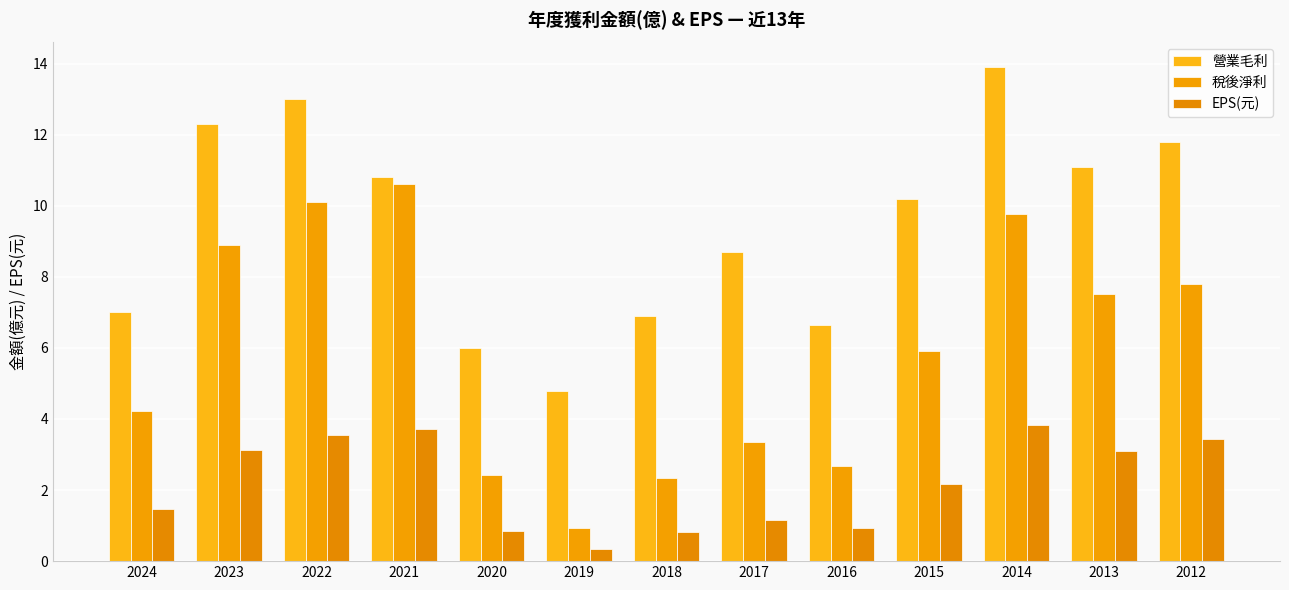

Rank the series at 2018 from lowest to highest value.

EPS(元), 稅後淨利, 營業毛利